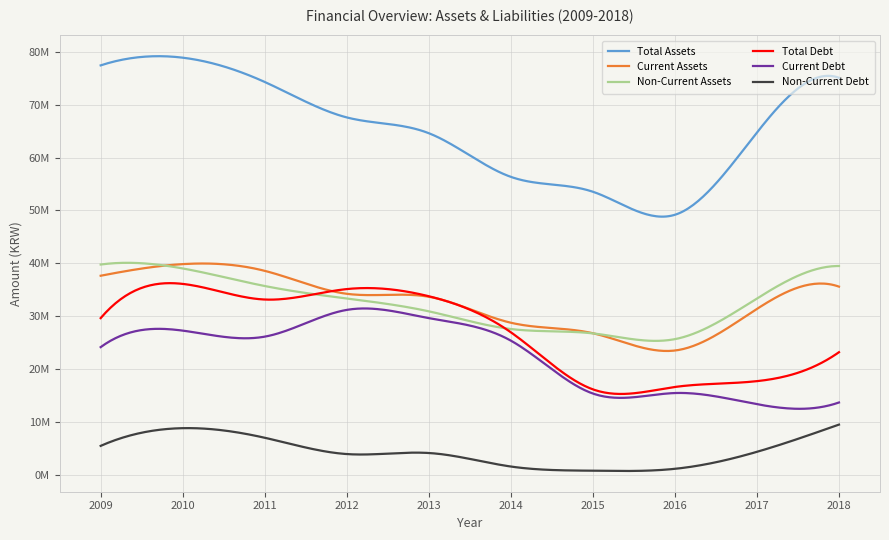

What are all the series names shown in the legend?

Total Assets, Current Assets, Non-Current Assets, Total Debt, Current Debt, Non-Current Debt